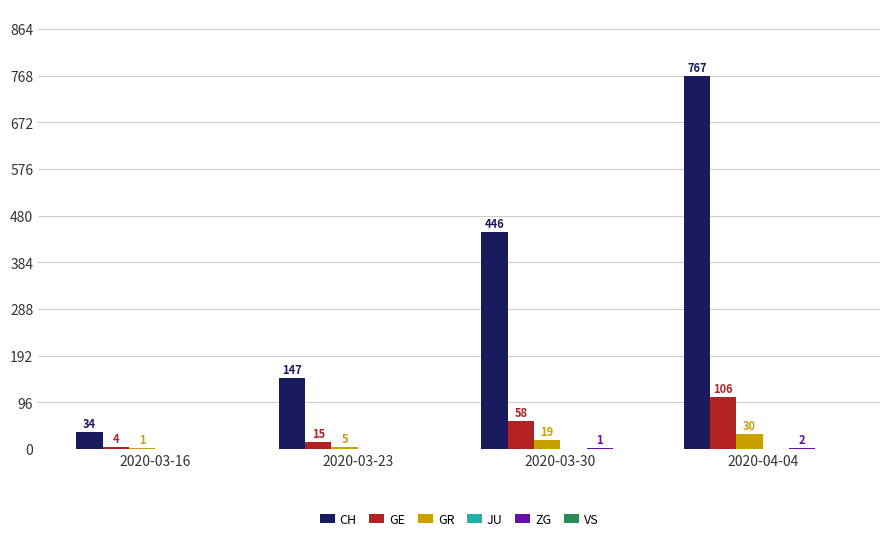

True or false: GR has a value of 5 at 2020-03-23.

True